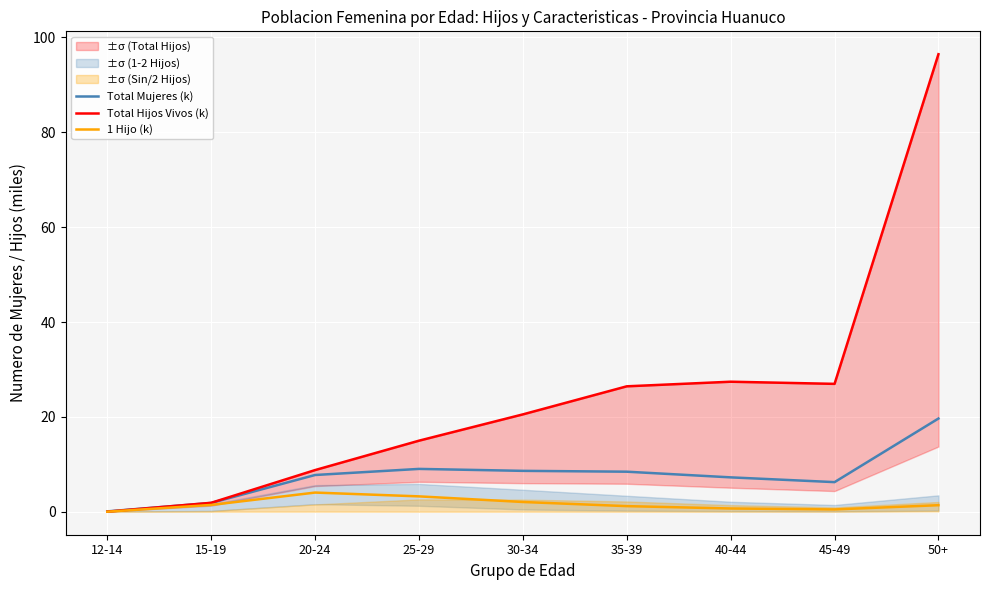

What is the spread (max minus min) of values at 40-44?

26.7